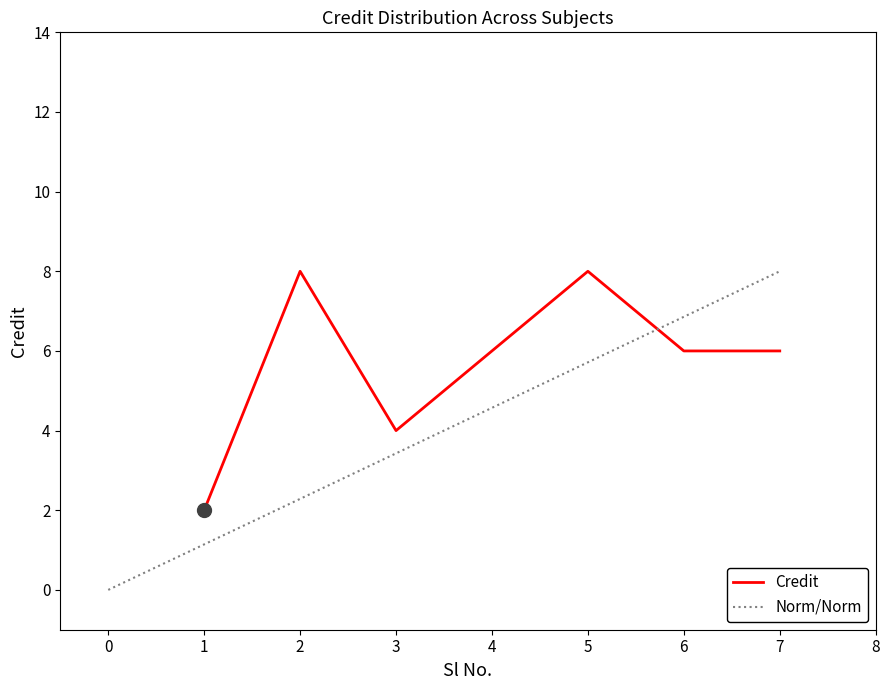

Where is the first local maximum?

2